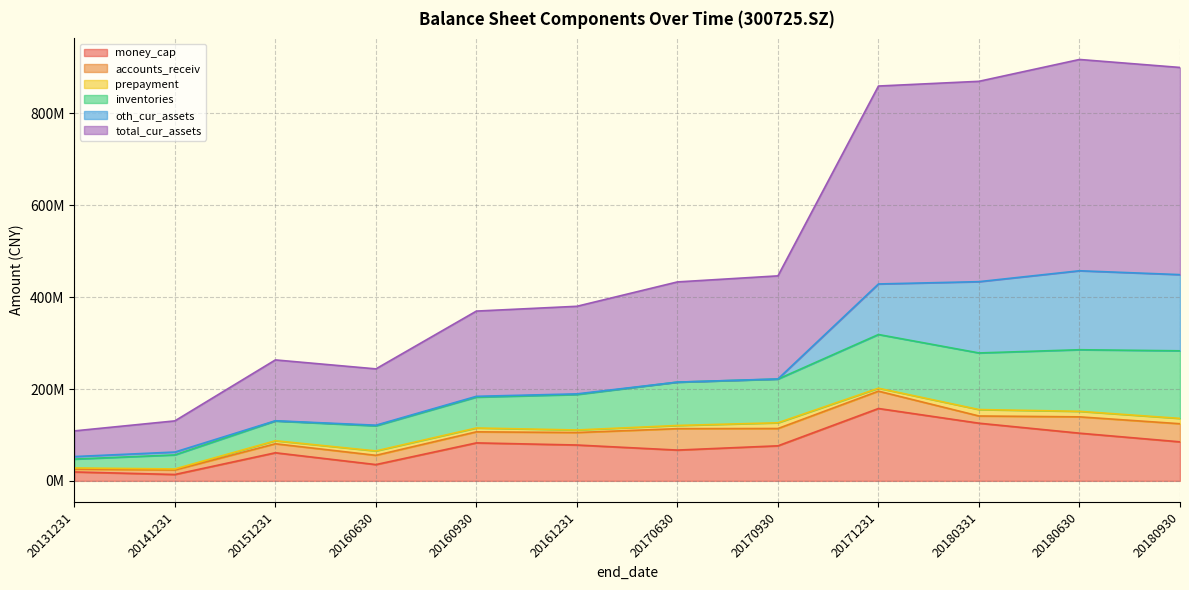

How many intersections are there between oth_cur_assets and accounts_receiv?

1